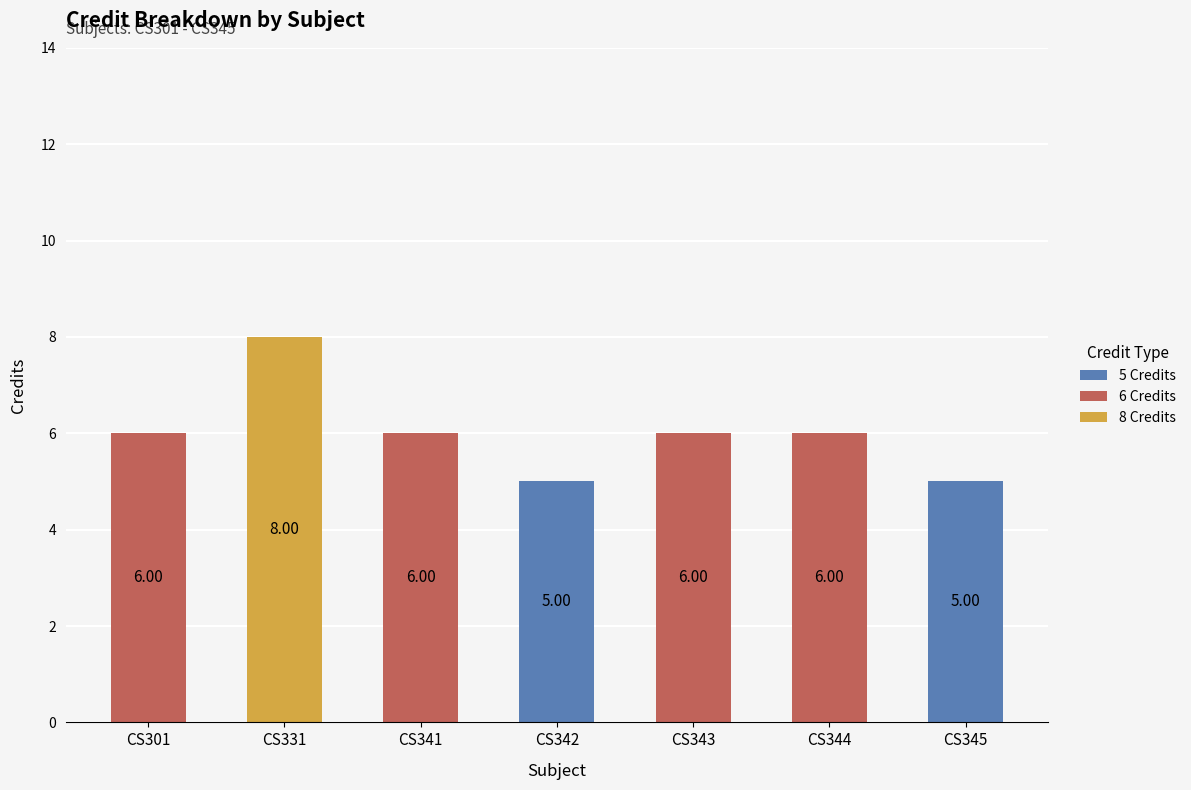

At which category is the sum across all series the highest?

CS331